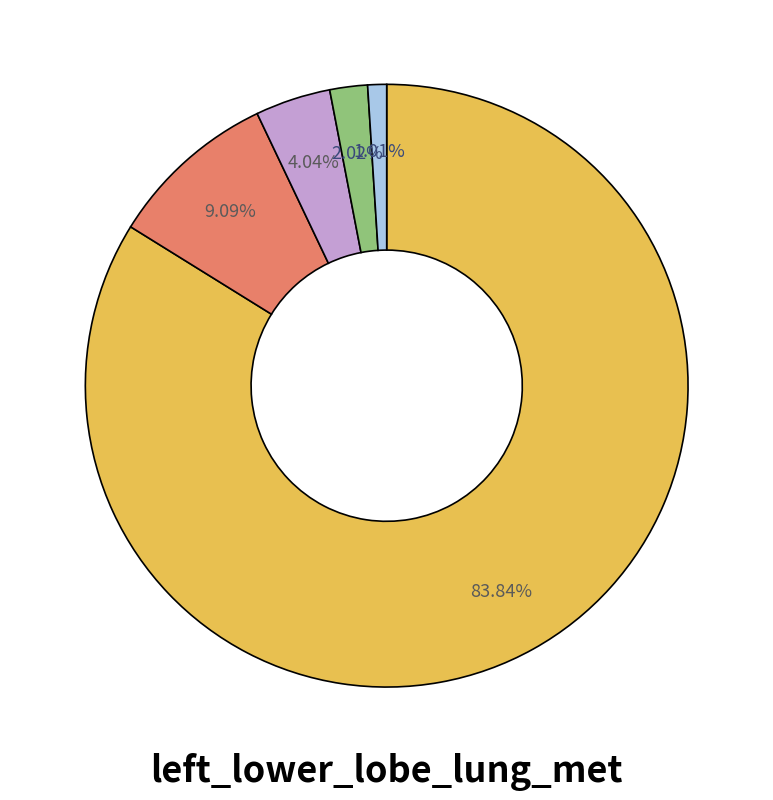

Is there a majority slice in this chart?

Yes